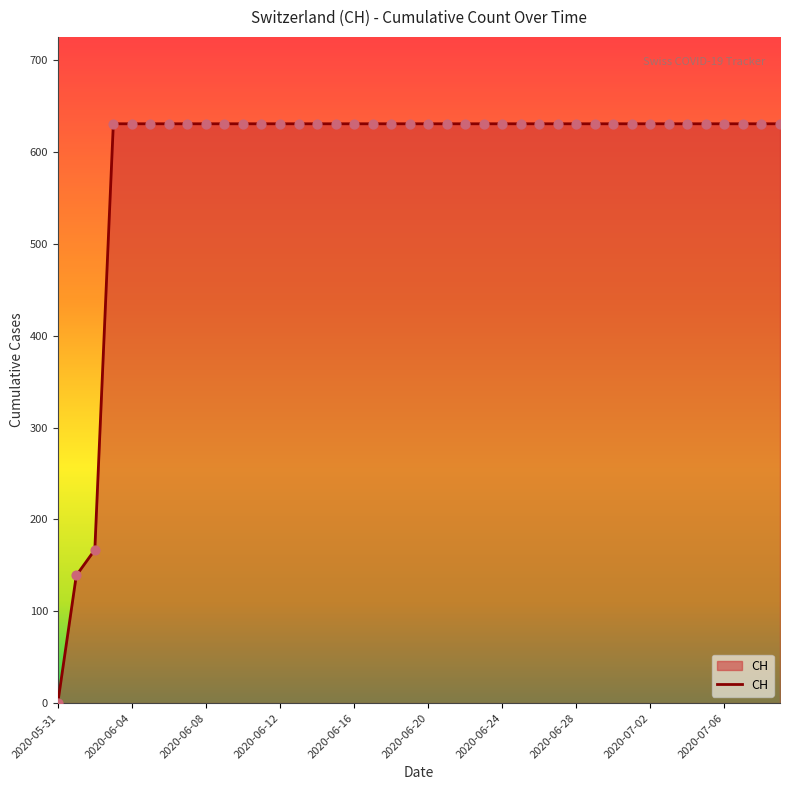

What is the maximum value shown in the chart?

631